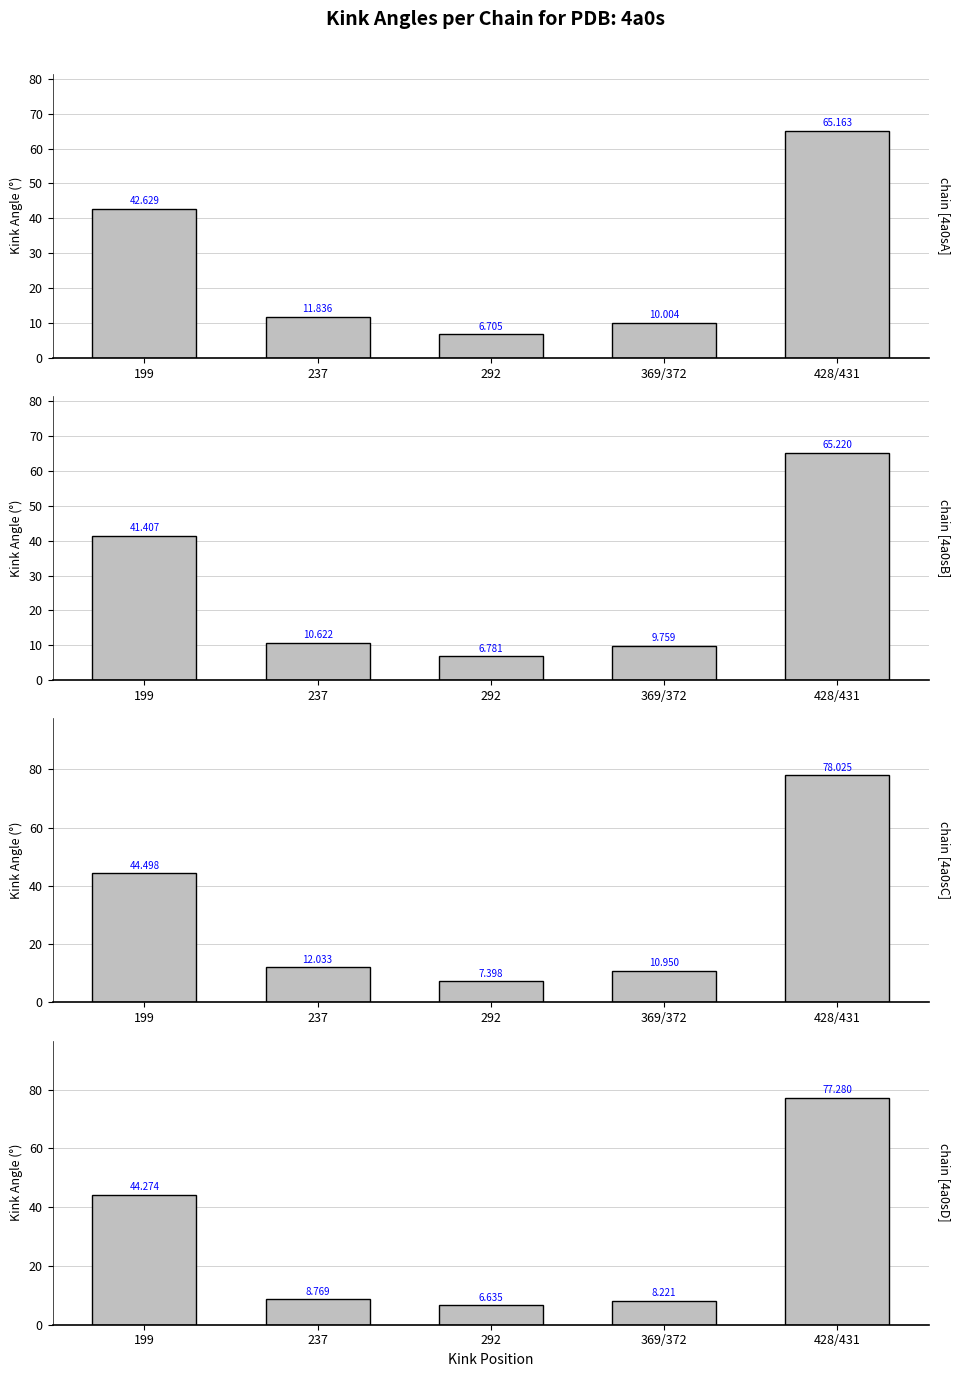

Which category has the highest value in the 4a0sA series?

428/431